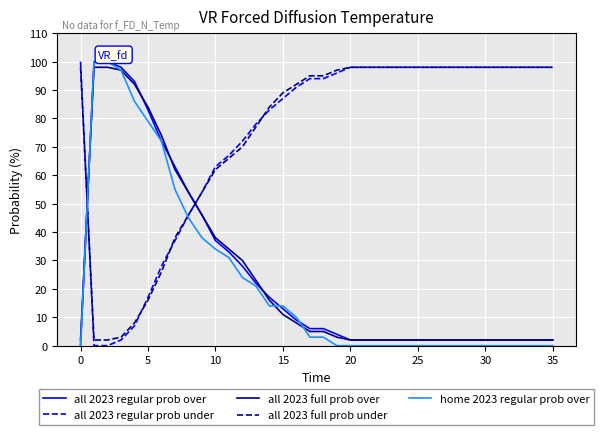

What is the difference between the maximum and minimum values in the all 2023 regular prob over series?

100